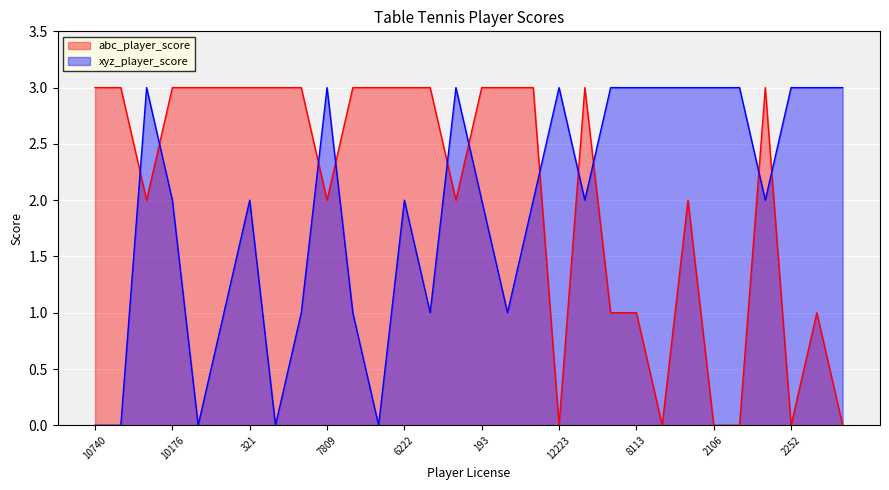

What is the value of the abc_player_score point at the 4th from the left?

3